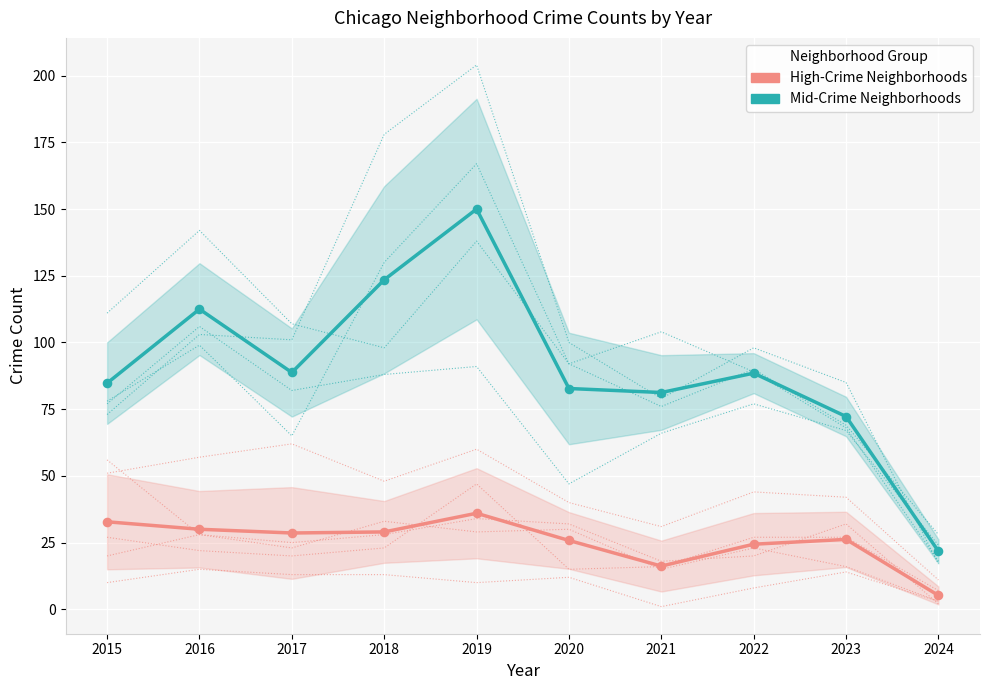

What is the total value across all series at 2019?

186.0